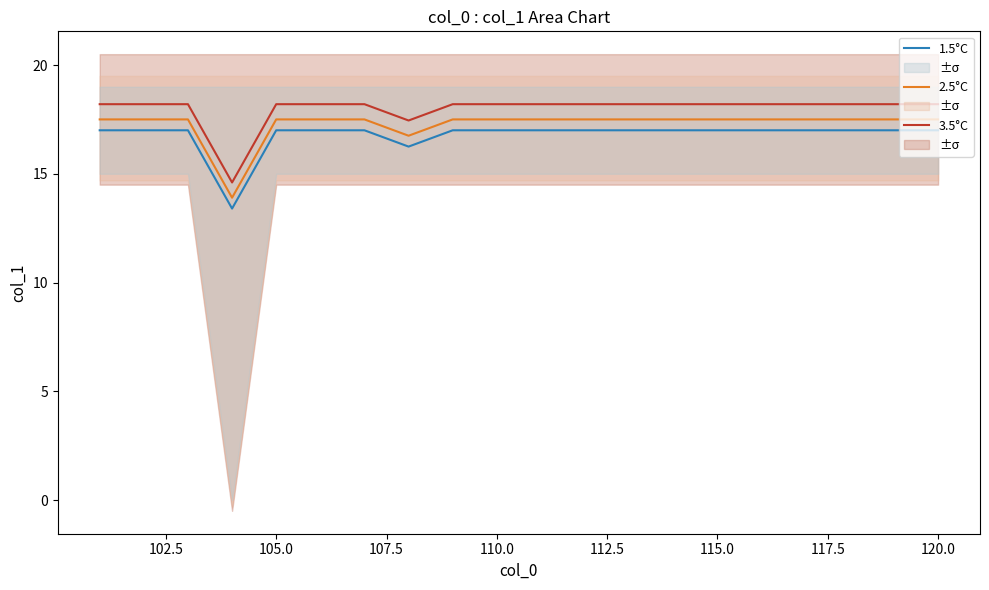

True or false: 3.5°C and 2.5°C cross at least once.

False